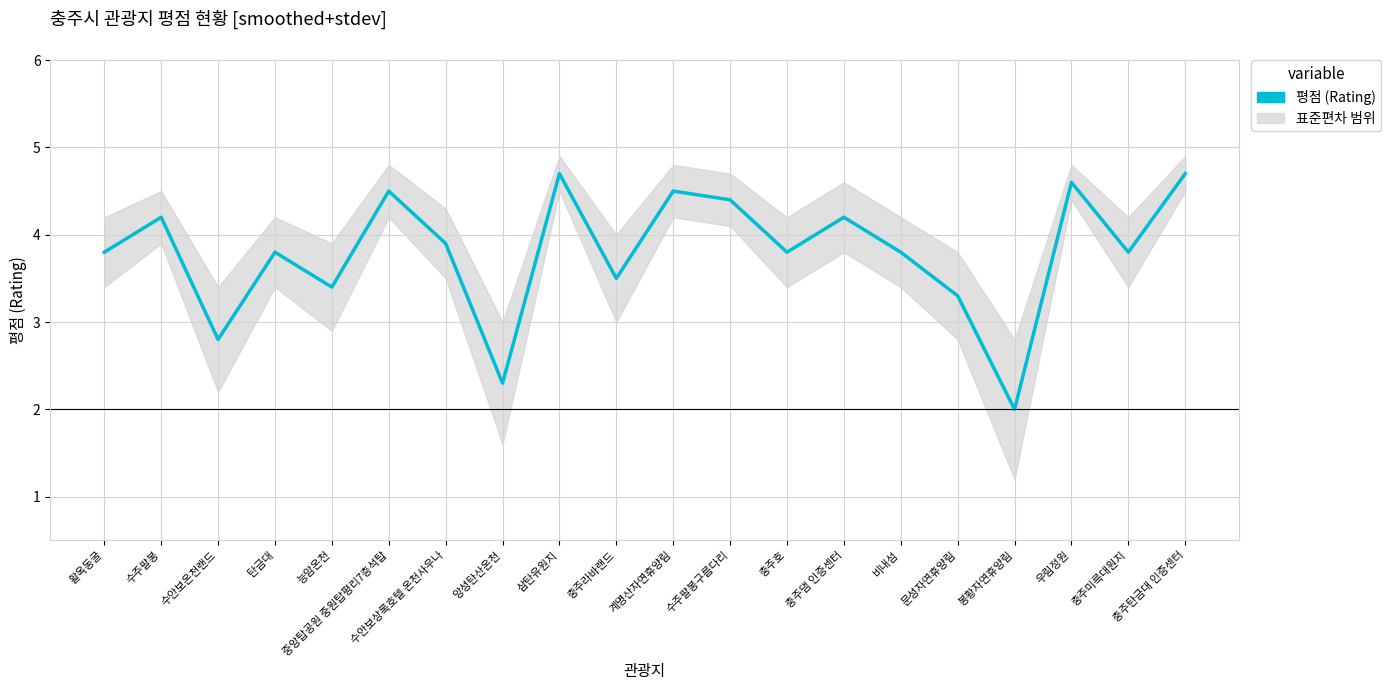

True or false: the data shows 1.2 at 문성자연휴양림.

False